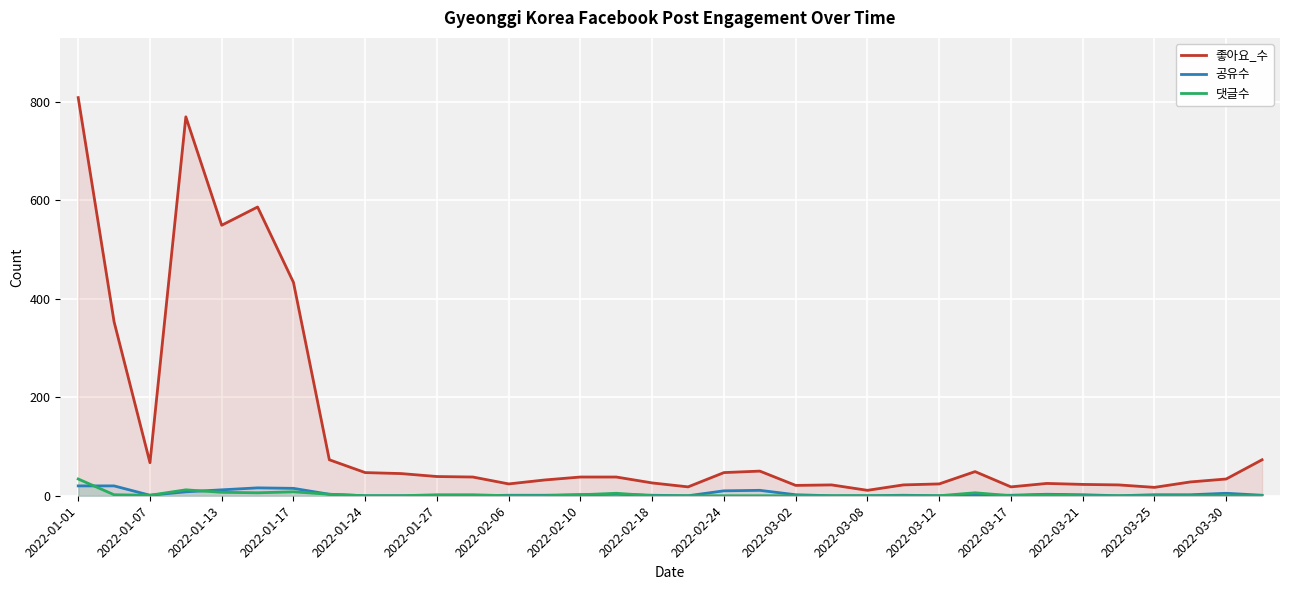

What is the value of the 공유수 point at the 26th from the left?

1